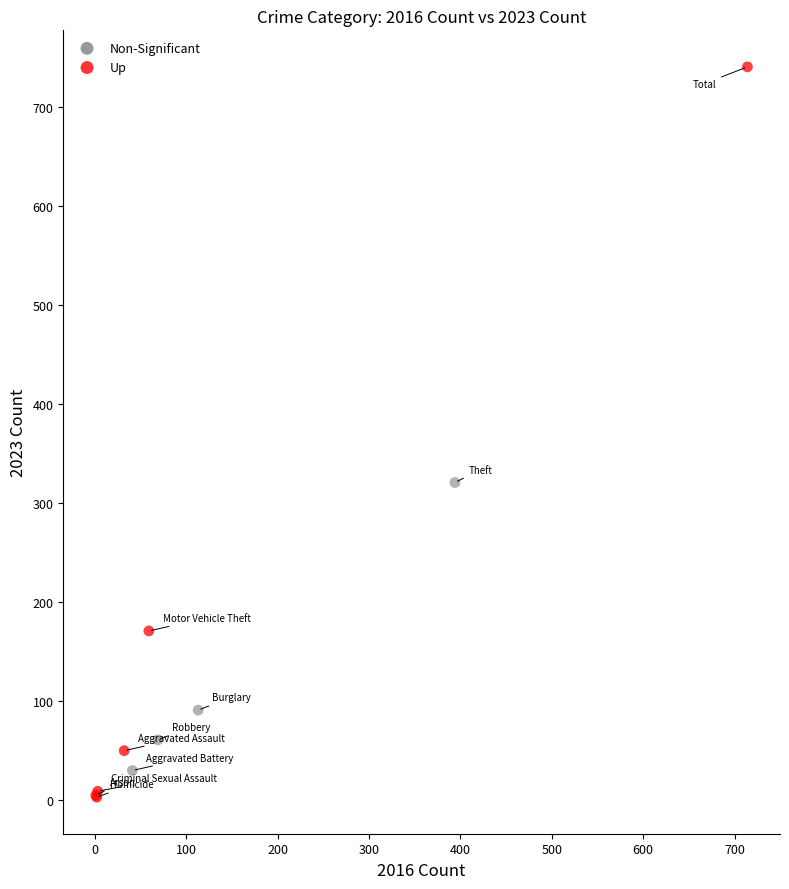

Which series has the largest Y range (max minus min)?

Up